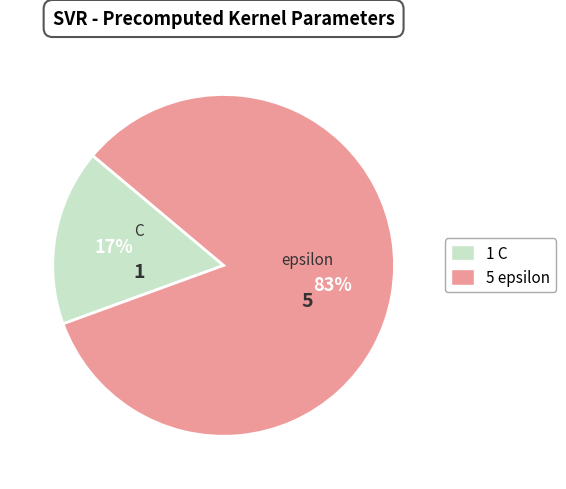

Which category has the biggest portion of the pie?

epsilon